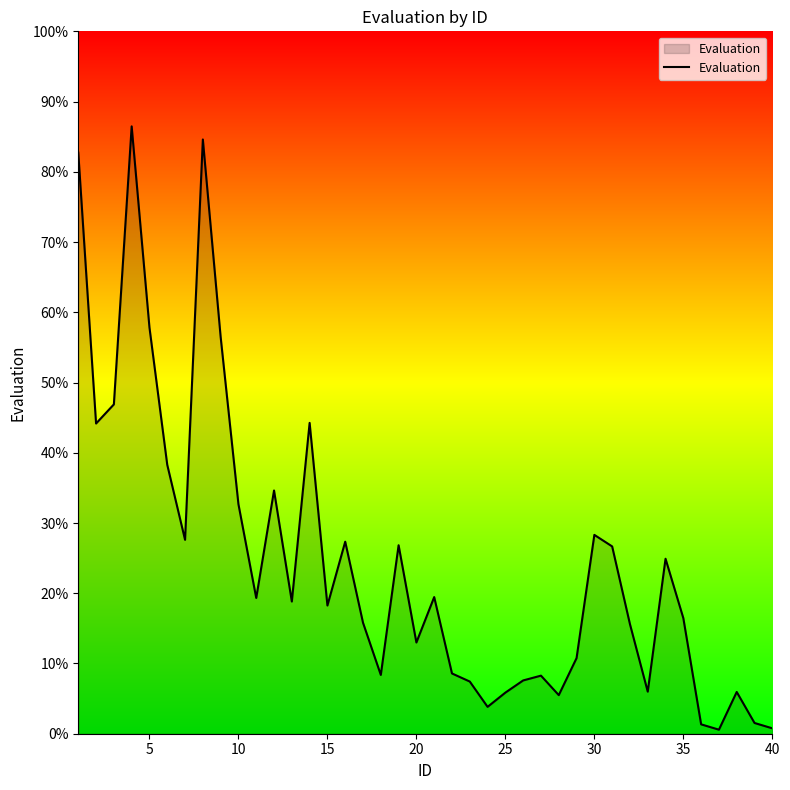

What is the maximum value shown in the chart?

86.5